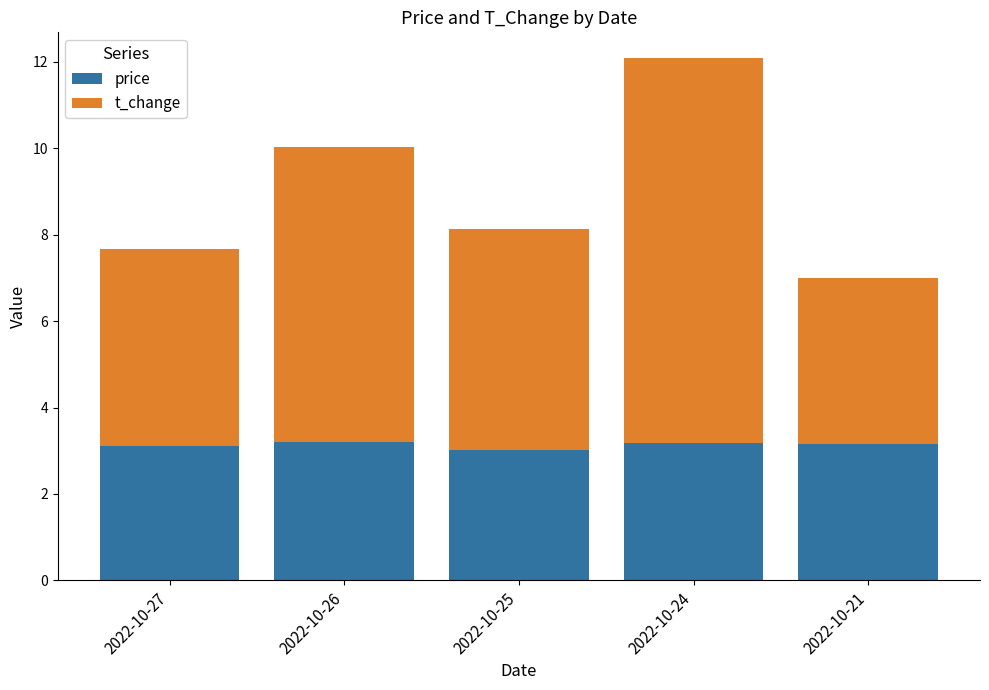

Read the price value at 2022-10-26.

3.2